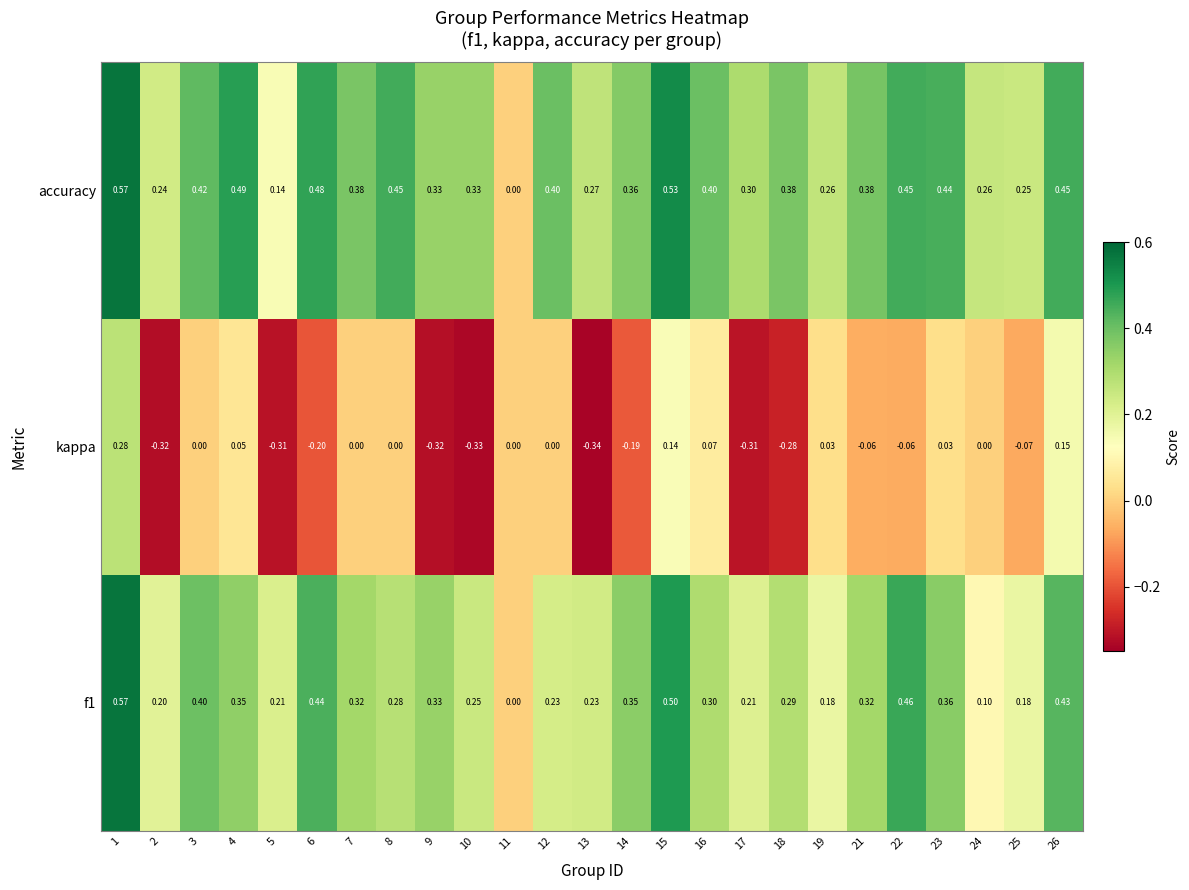

Which series has the largest total across all categories?

accuracy